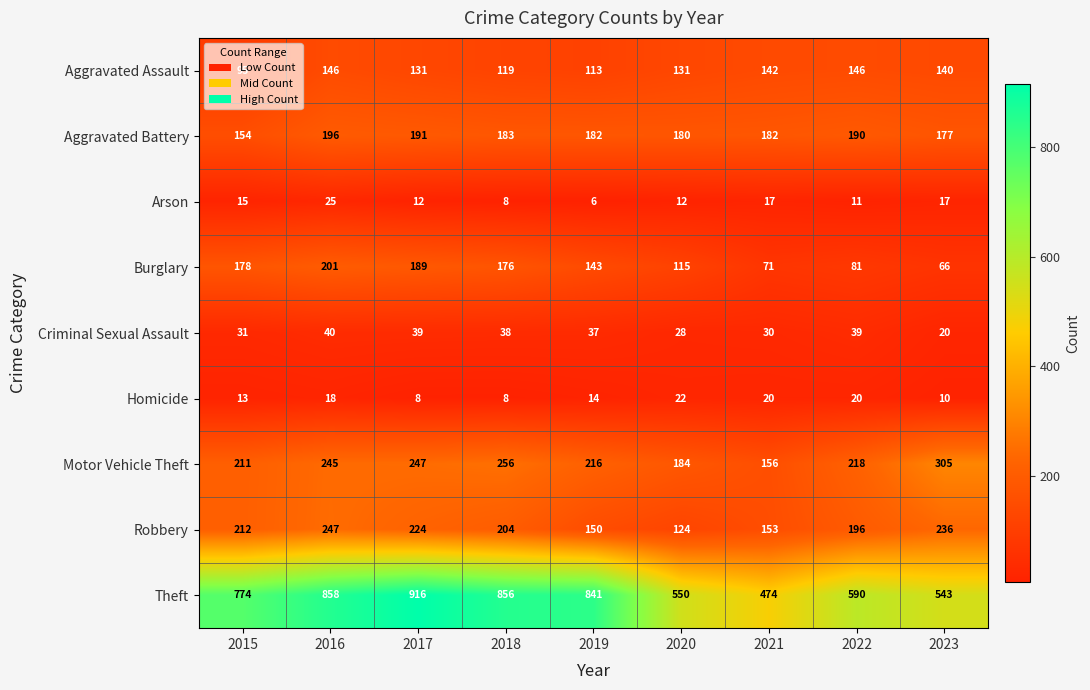

Count the number of data series in this chart.

9